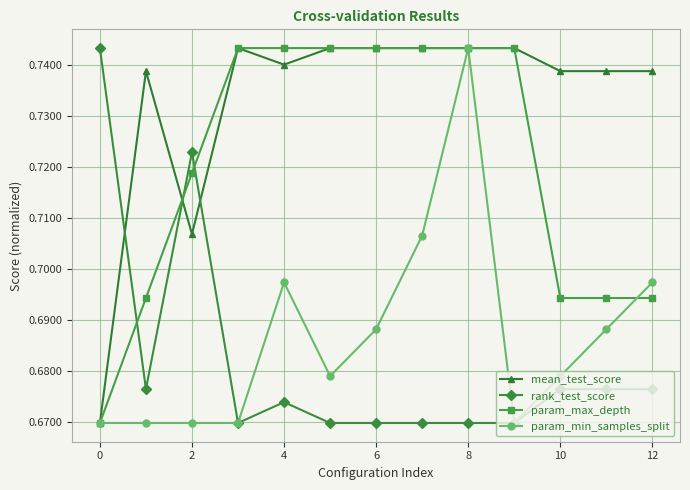

True or false: rank_test_score and mean_test_score cross at least once.

True